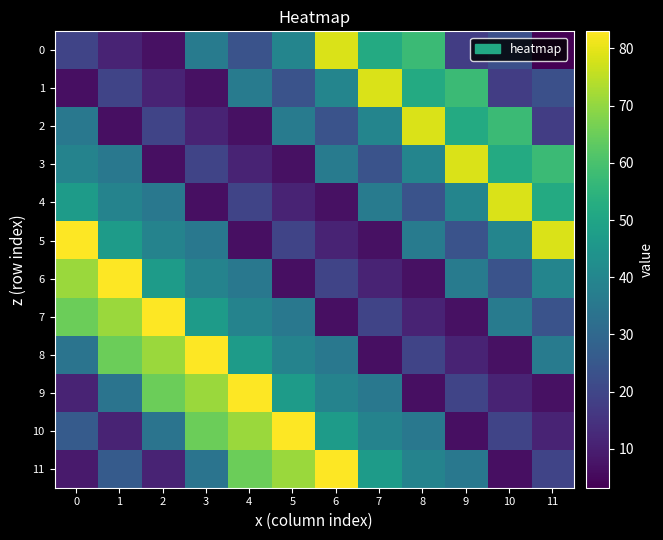

Reading left to right, transcribe all the data shown in this chart.

0: 0=19.6	1=11.2	2=6.7	3=36.2	4=23.7	5=39.5	6=78.4	7=52.0	8=57.7	9=17.8	10=22.8	11=3.2
1: 0=6.6	1=19.6	2=11.2	3=6.7	4=36.2	5=23.7	6=39.5	7=78.4	8=52.0	9=57.7	10=17.8	11=22.8
2: 0=35.1	1=6.6	2=19.6	3=11.2	4=6.7	5=36.2	6=23.7	7=39.5	8=78.4	9=52.0	10=57.7	11=17.8
3: 0=39.0	1=35.1	2=6.6	3=19.6	4=11.2	5=6.7	6=36.2	7=23.7	8=39.5	9=78.4	10=52.0	11=57.7
4: 0=47.0	1=39.0	2=35.1	3=6.6	4=19.6	5=11.2	6=6.7	7=36.2	8=23.7	9=39.5	10=78.4	11=52.0
5: 0=83.0	1=47.0	2=39.0	3=35.1	4=6.6	5=19.6	6=11.2	7=6.7	8=36.2	9=23.7	10=39.5	11=78.4
6: 0=71.0	1=83.0	2=47.0	3=39.0	4=35.1	5=6.6	6=19.6	7=11.2	8=6.7	9=36.2	10=23.7	11=39.5
7: 0=65.0	1=71.0	2=83.0	3=47.0	4=39.0	5=35.1	6=6.6	7=19.6	8=11.2	9=6.7	10=36.2	11=23.7
8: 0=34.0	1=65.0	2=71.0	3=83.0	4=47.0	5=39.0	6=35.1	7=6.6	8=19.6	9=11.2	10=6.7	11=36.2
9: 0=11.0	1=34.0	2=65.0	3=71.0	4=83.0	5=47.0	6=39.0	7=35.1	8=6.6	9=19.6	10=11.2	11=6.7
10: 0=26.0	1=11.0	2=34.0	3=65.0	4=71.0	5=83.0	6=47.0	7=39.0	8=35.1	9=6.6	10=19.6	11=11.2
11: 0=9.0	1=26.0	2=11.0	3=34.0	4=65.0	5=71.0	6=83.0	7=47.0	8=39.0	9=35.1	10=6.6	11=19.6